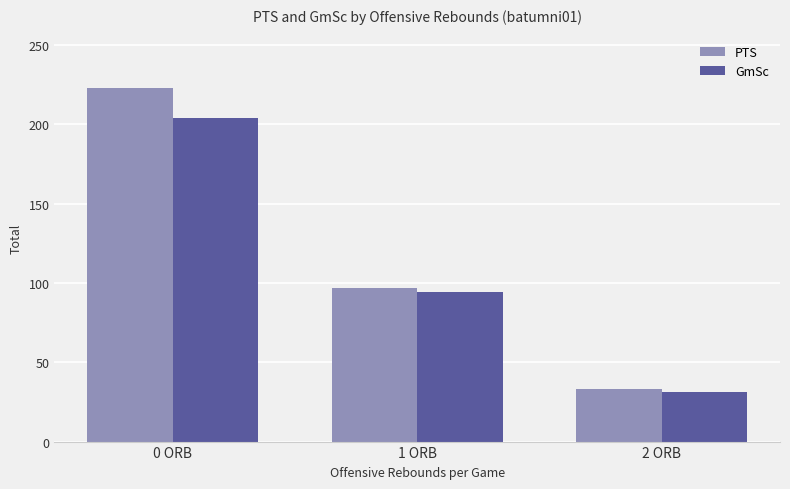

Is it true that PTS equals 60.7 at 0 ORB?

False